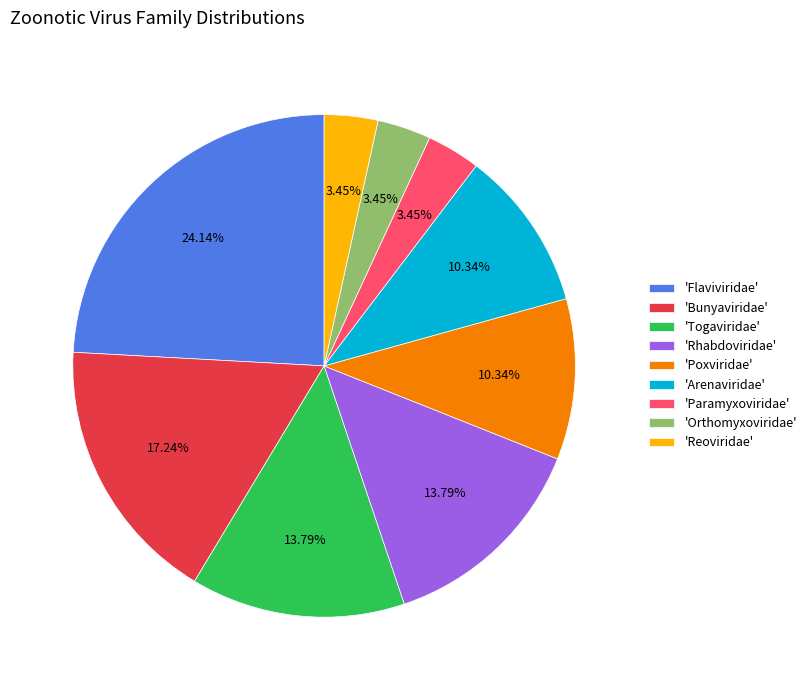

Which slice is the largest?

'Flaviviridae'